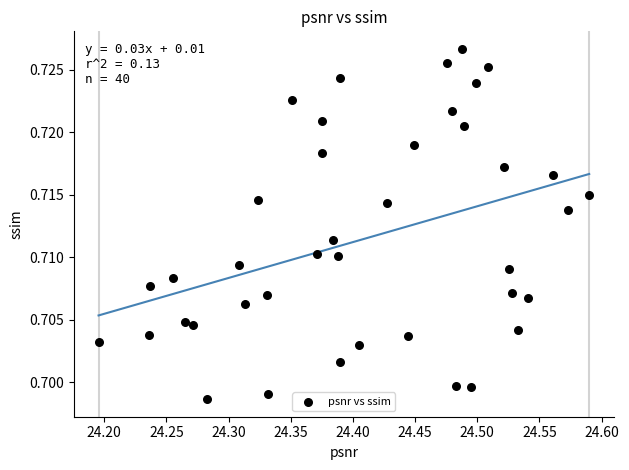

What is the range of X values (max minus min)?

0.4